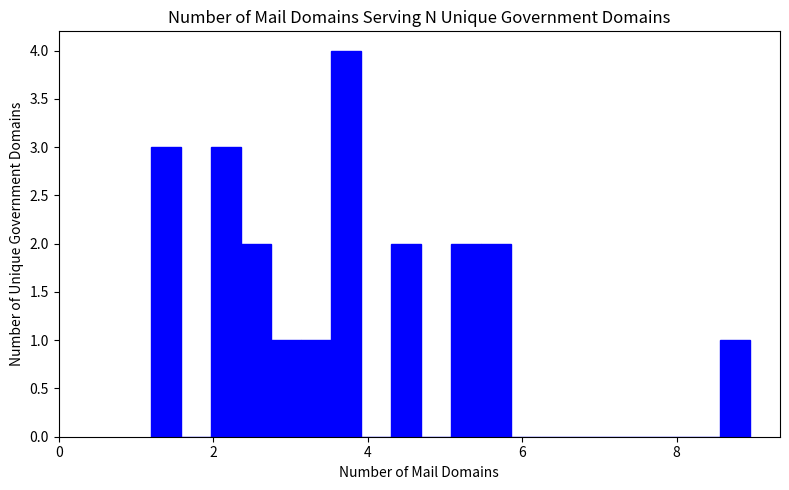

Read against the x-axis, roughly where is the centre of the tallest bar?

3.8